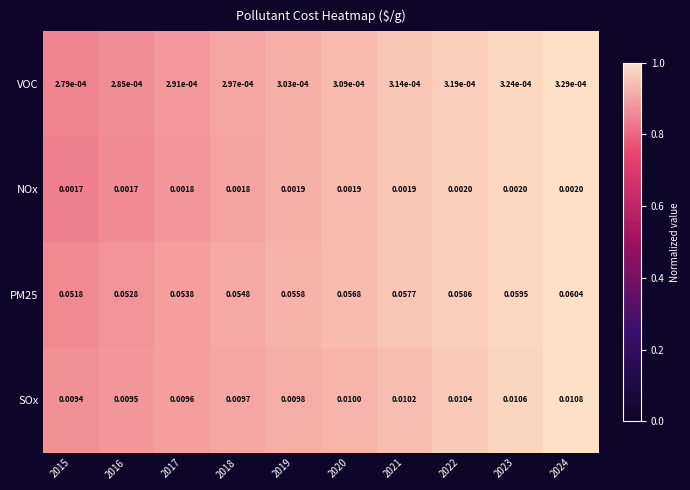

Is the value of VOC at 2015 greater than the value of PM25 at 2017?

No